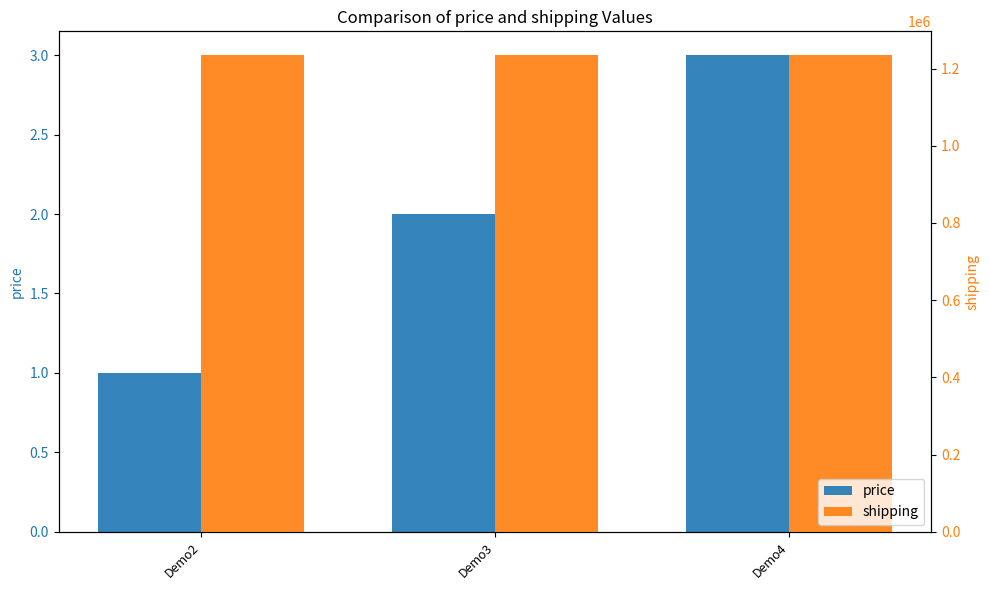

The price series shows 2 at Demo3. True or false?

True